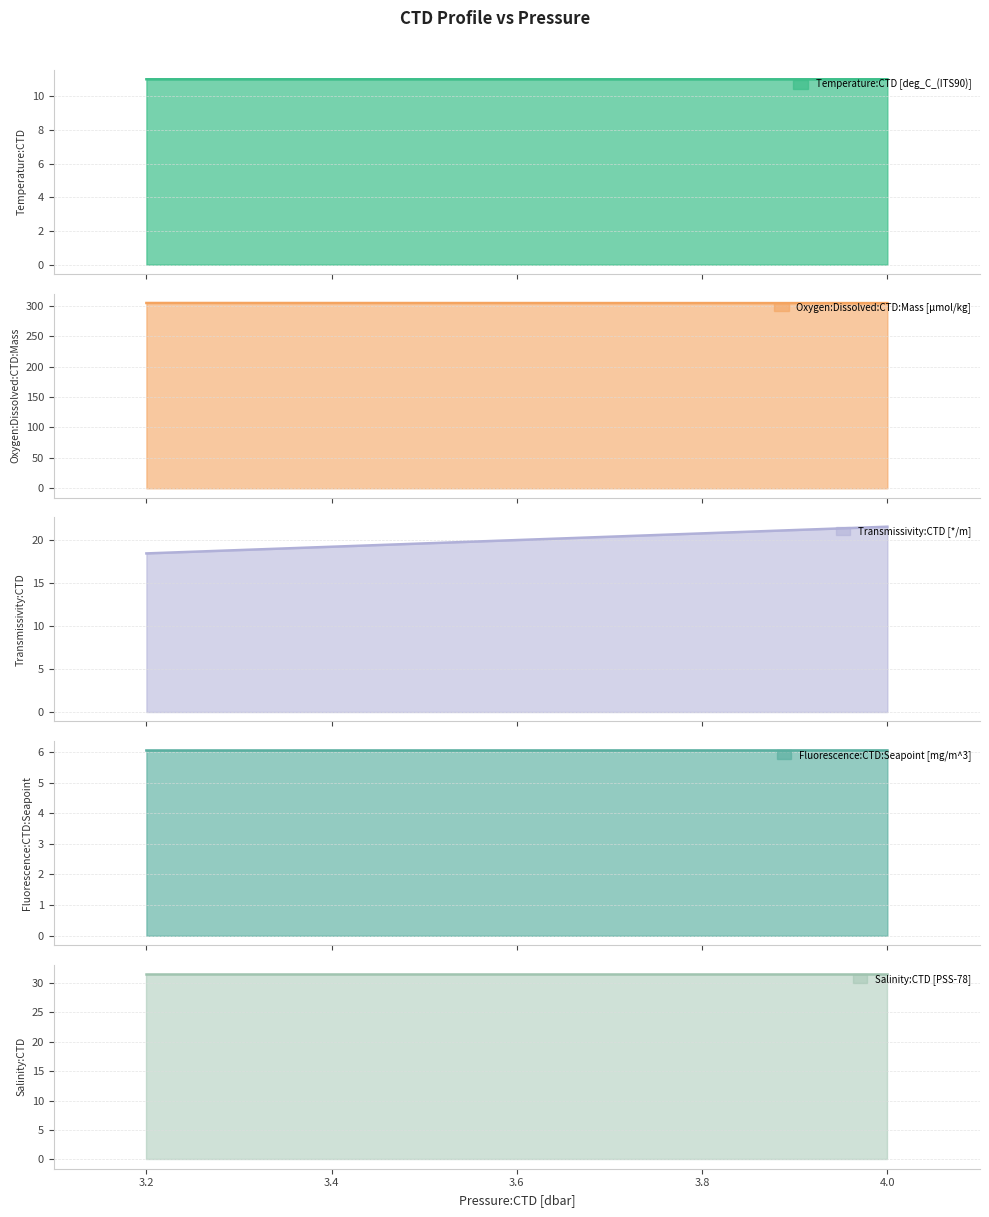

What is the lowest value of the Transmissivity:CTD [*/m] series?

18.4